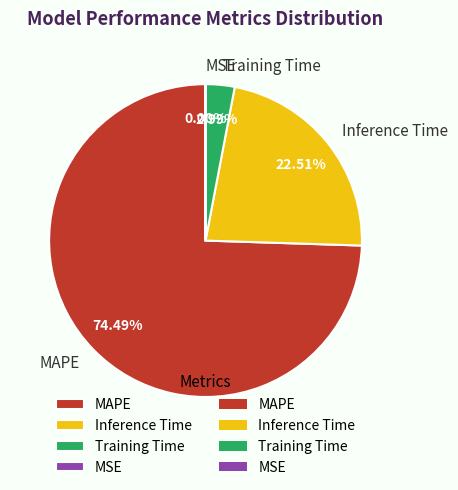

Between Training Time and MAPE, which is larger?

MAPE